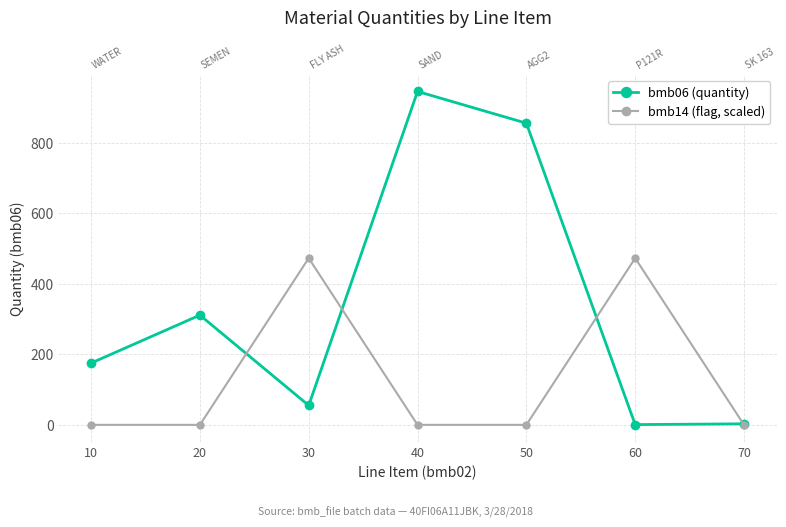

Which series has the largest range (max minus min)?

bmb06 (quantity)